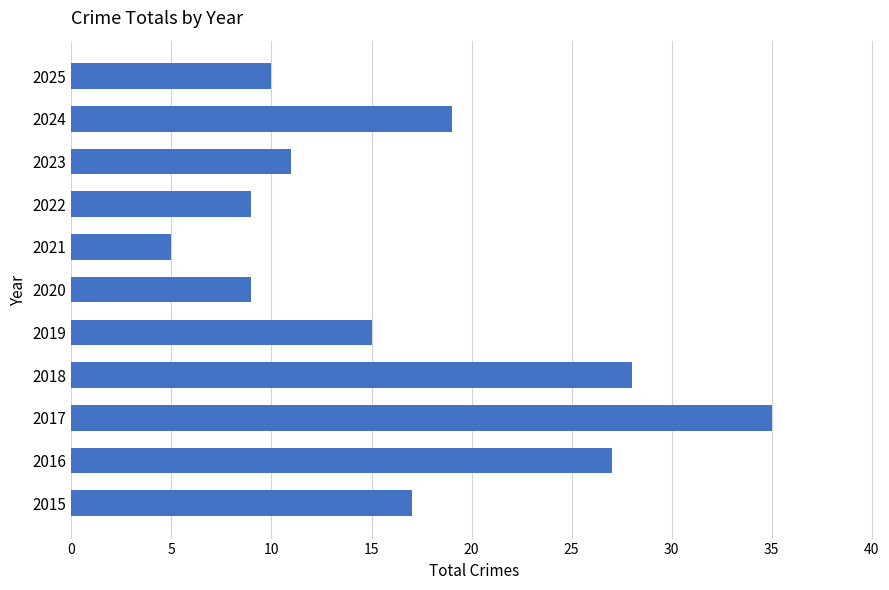

What is the ratio of the value at 2023 to the value at 2021?

2.2